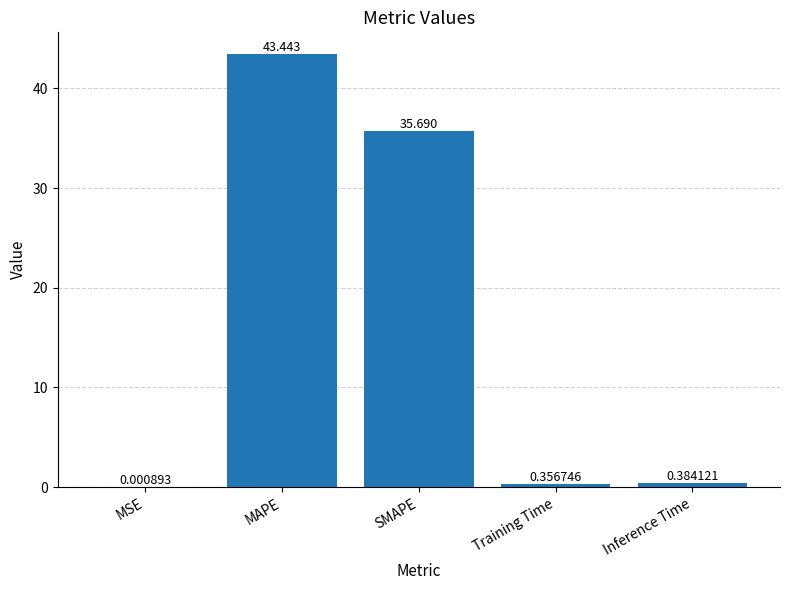

Does the chart contain stacked bars?

No